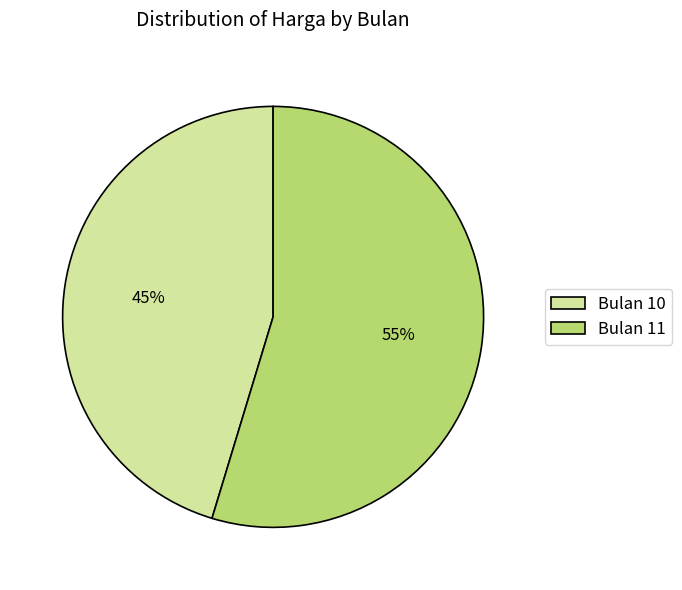

To the nearest percent, what is the combined percentage of Bulan 11 and Bulan 10?

100%